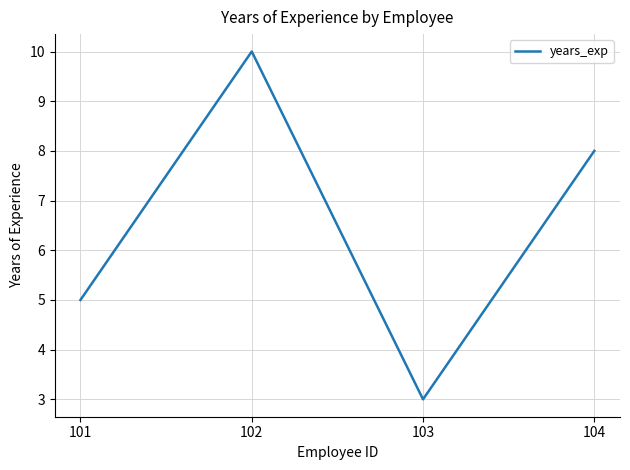

Reading left to right, transcribe all the data shown in this chart.

101=5	102=10	103=3	104=8